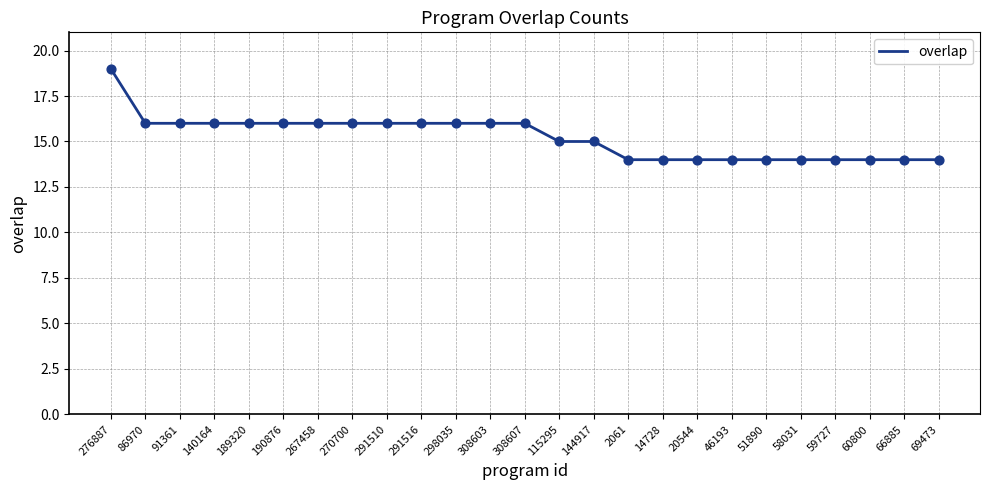

What is the change in value from 267458 to 69473?

-2